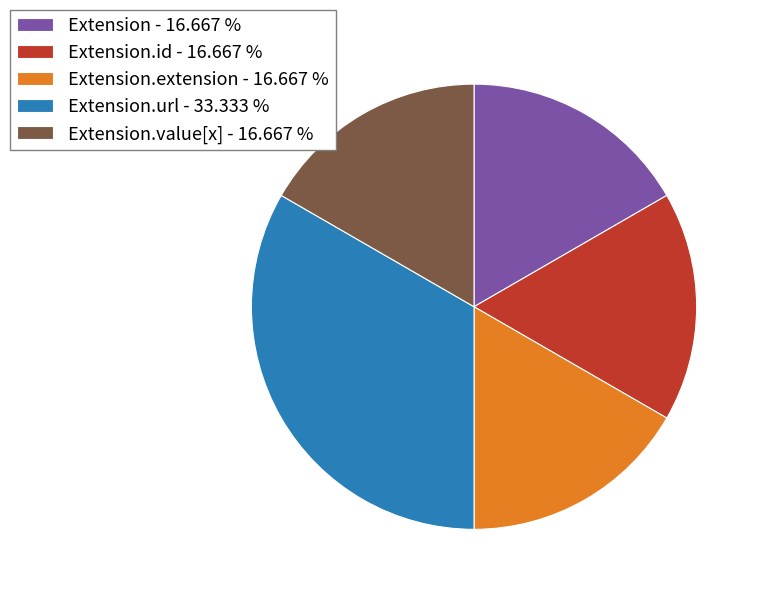

Which slice is the largest?

Extension.url - 33.333 %